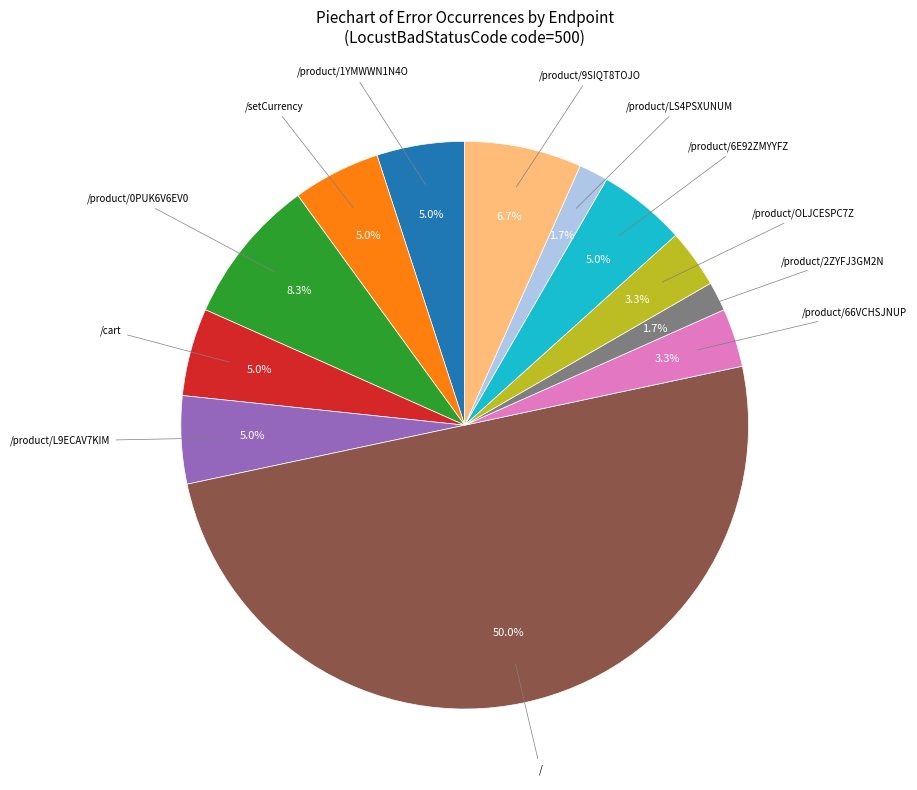

What is the largest slice in the pie chart?

/